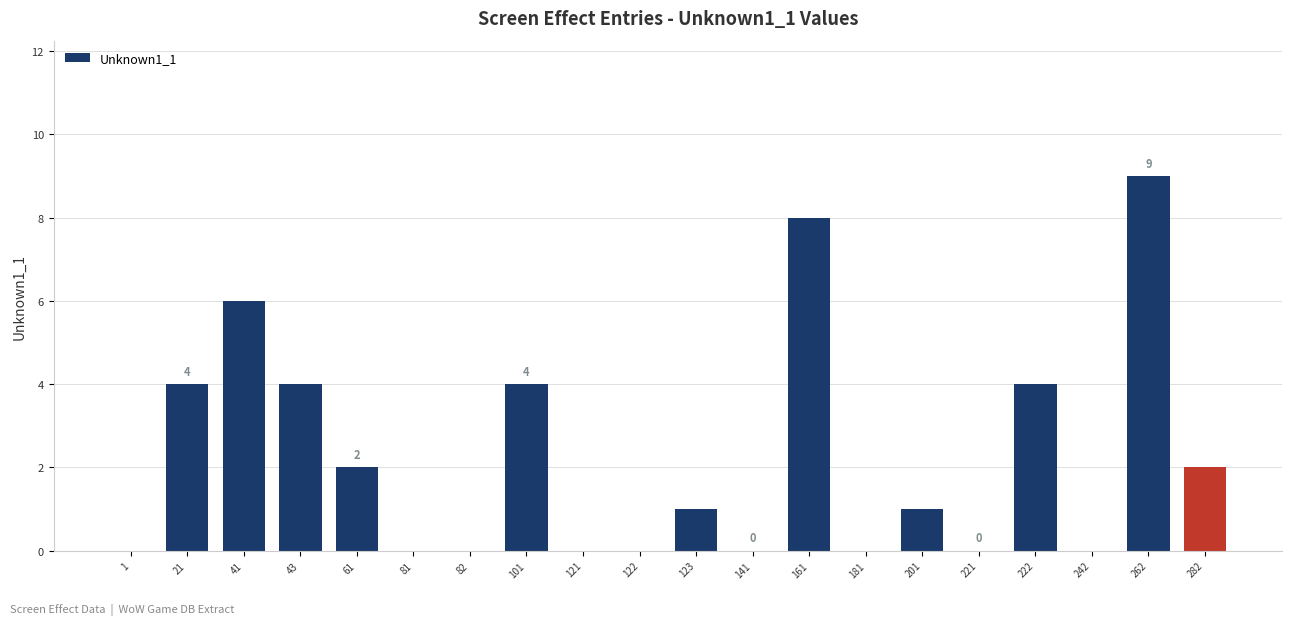

At which category does the chart reach its peak across all series?

262